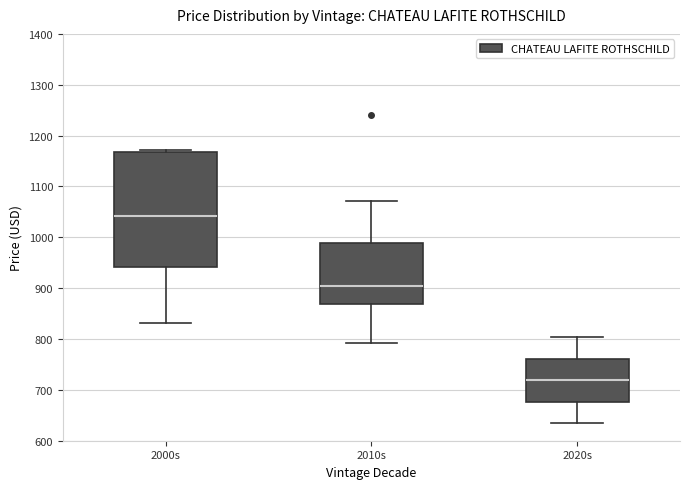

Where does the median line of the box for 2010s sit on the y-axis? The values are not printed on the chart, so give them approximately, as read against the axis.

900